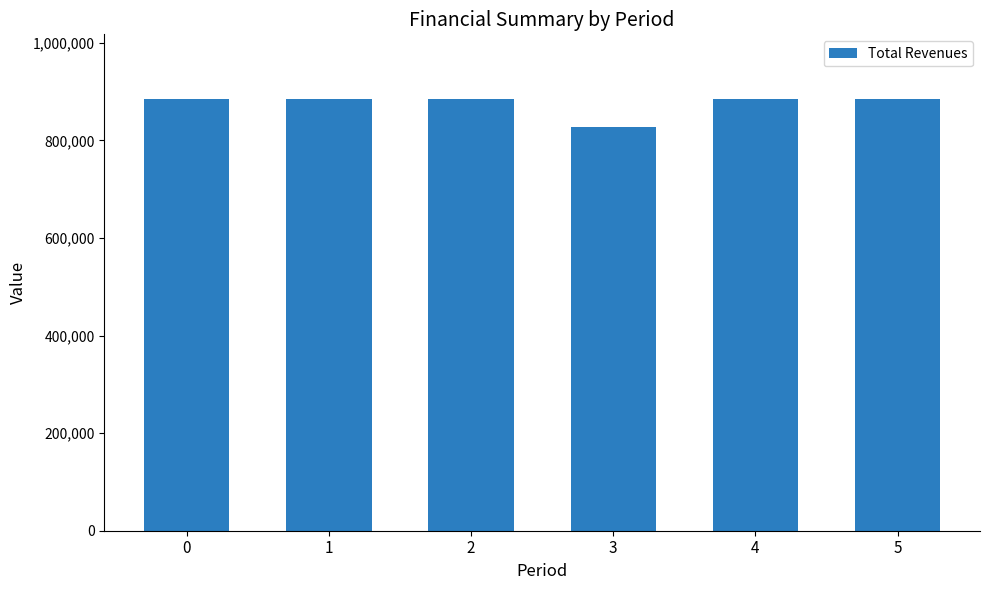

What is the ratio of the value at 3 to the value at 2?

0.9